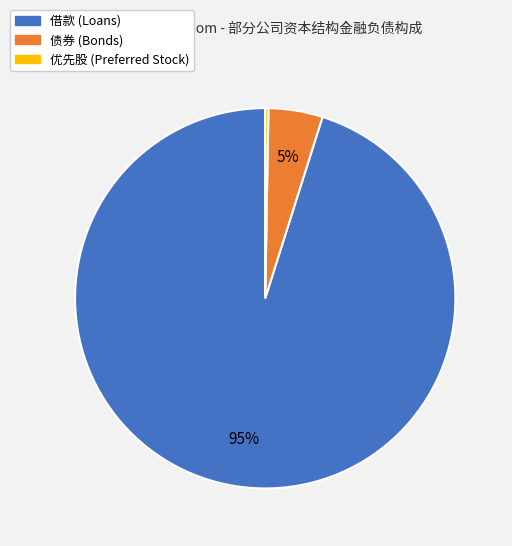

Is there a majority slice in this chart?

Yes